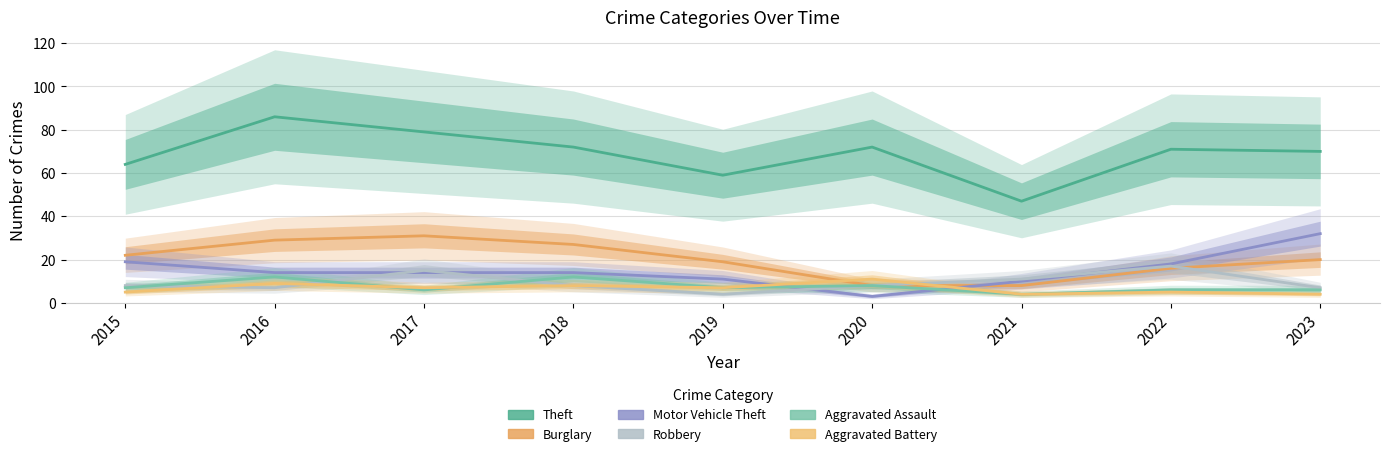

At which category does Robbery reach its first local valley?

2016